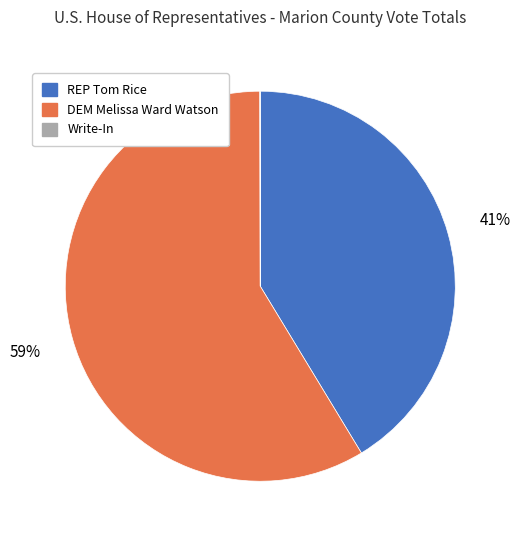

Which slice is the largest?

DEM Melissa Ward Watson